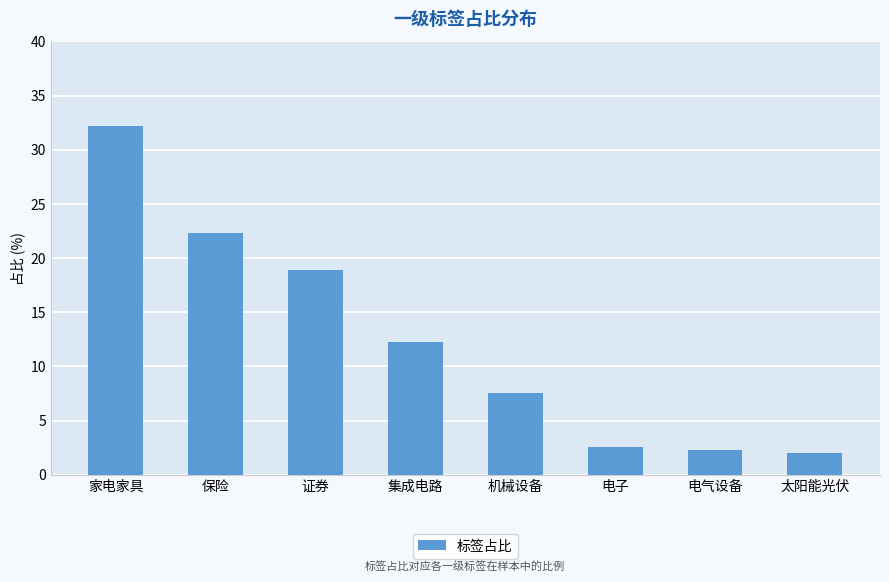

What is the sum of the values at 家电家具 and 保险?

54.5